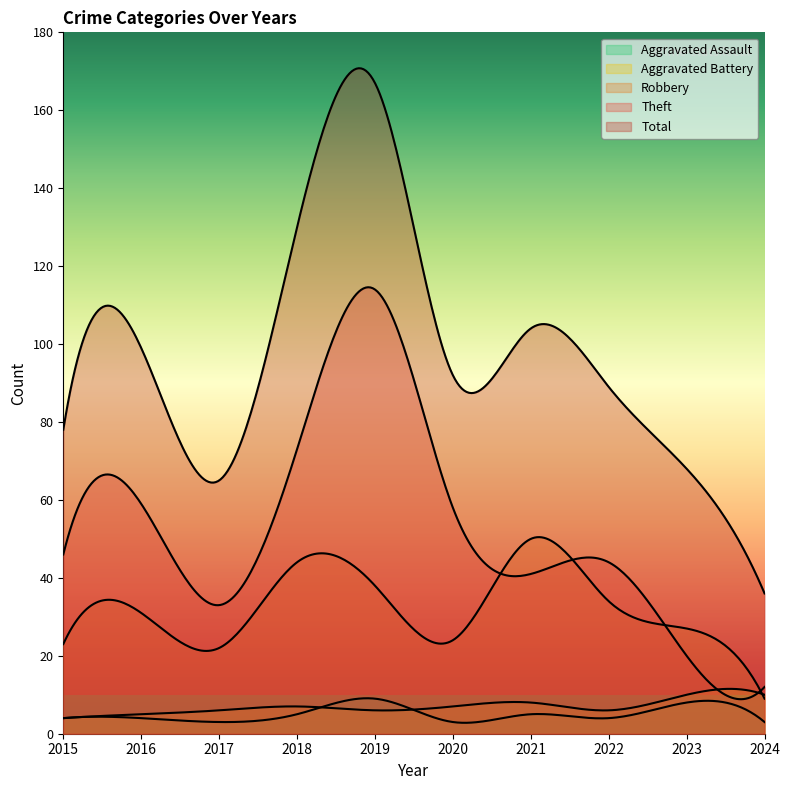

At which category does Aggravated Assault reach its first local peak?

2019